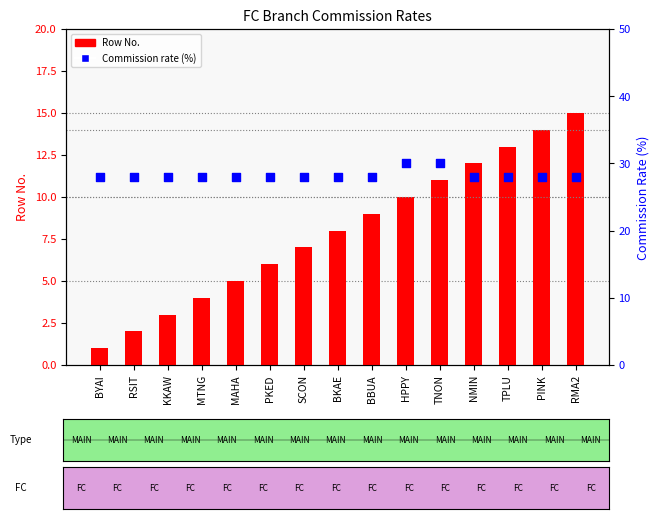

Is the value of No (row number) at HPPY greater than the value of Commission rate (%) at PKED?

No